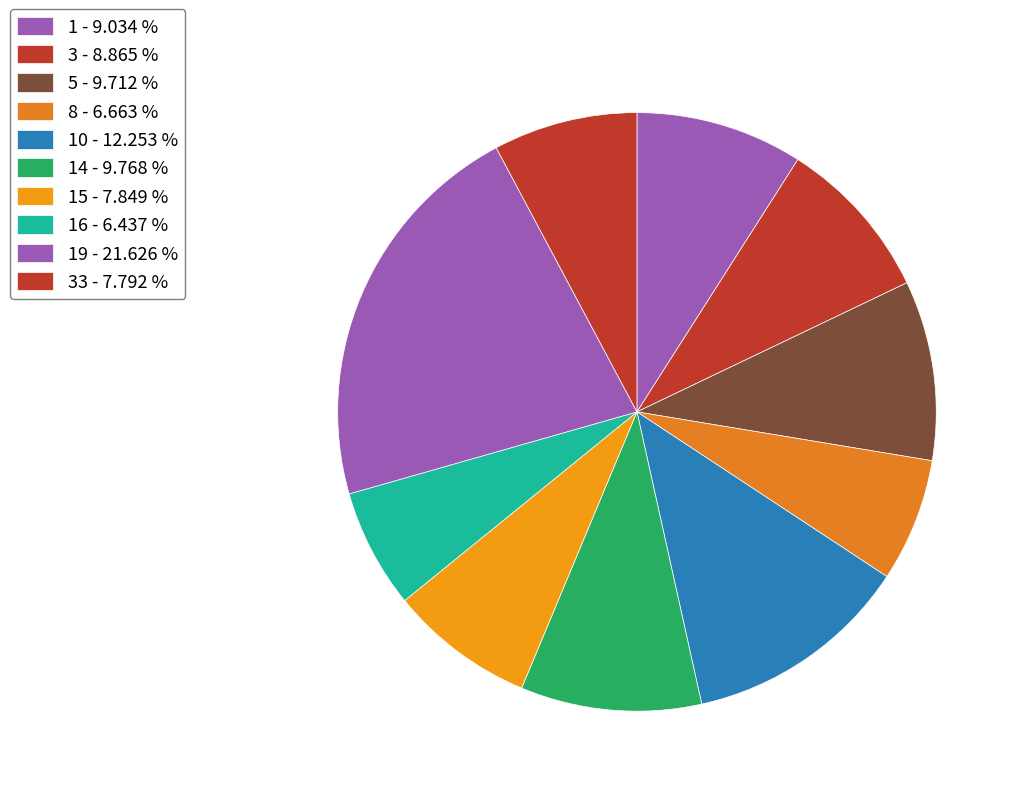

How many segments does this pie chart have?

10